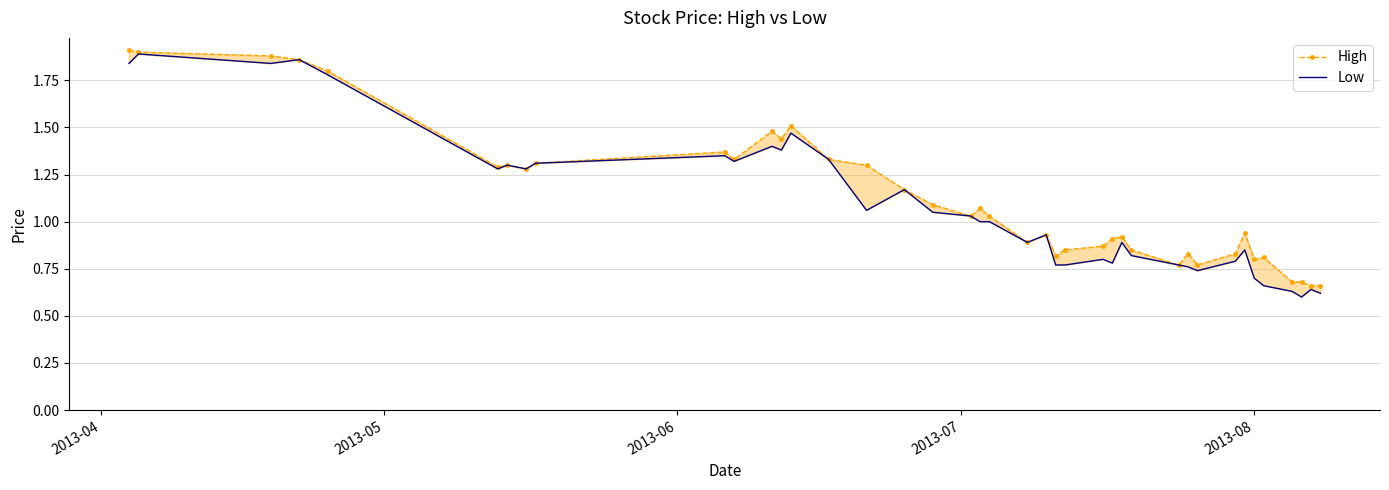

True or false: High and Low intersect in this chart.

False